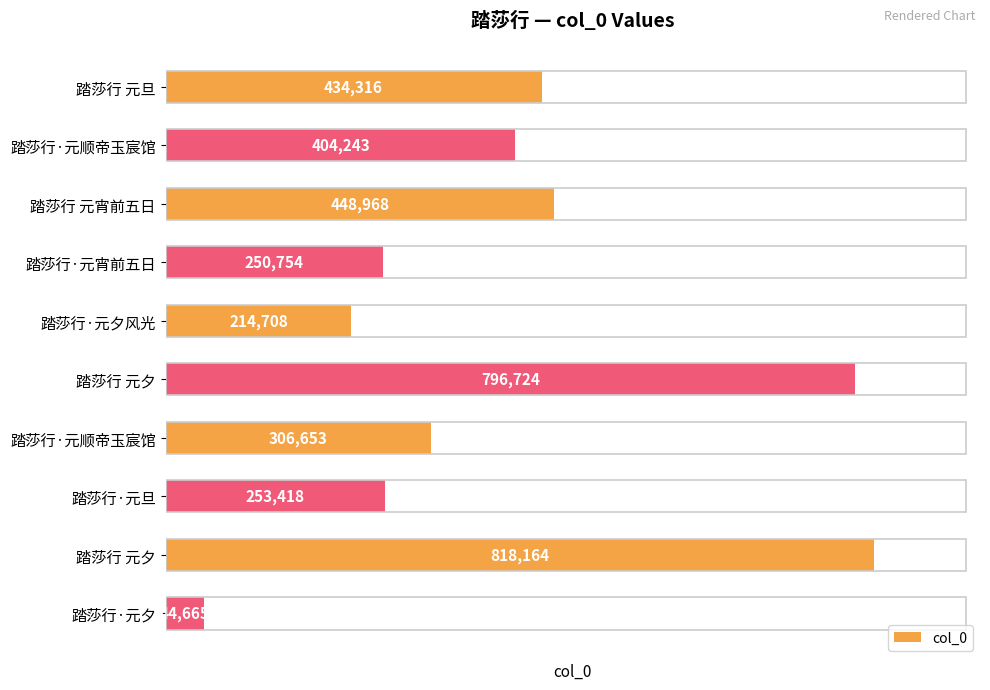

Does the chart contain any negative values?

No